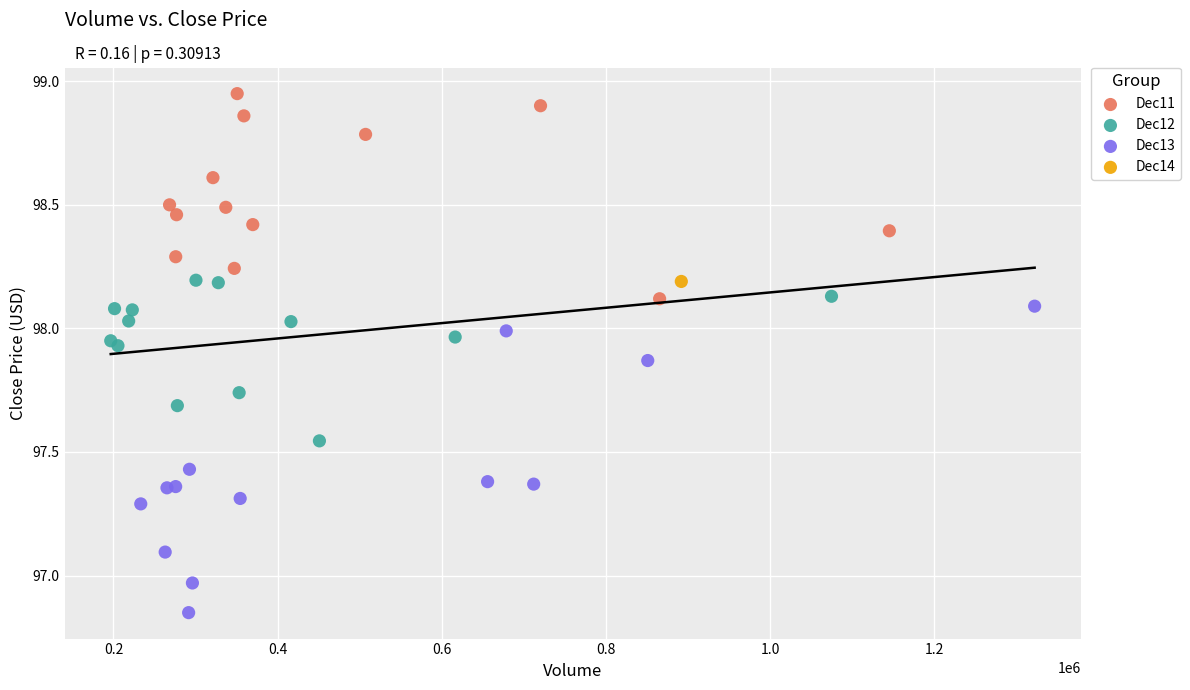

What are all the series names shown in the legend?

Dec11, Dec12, Dec13, Dec14